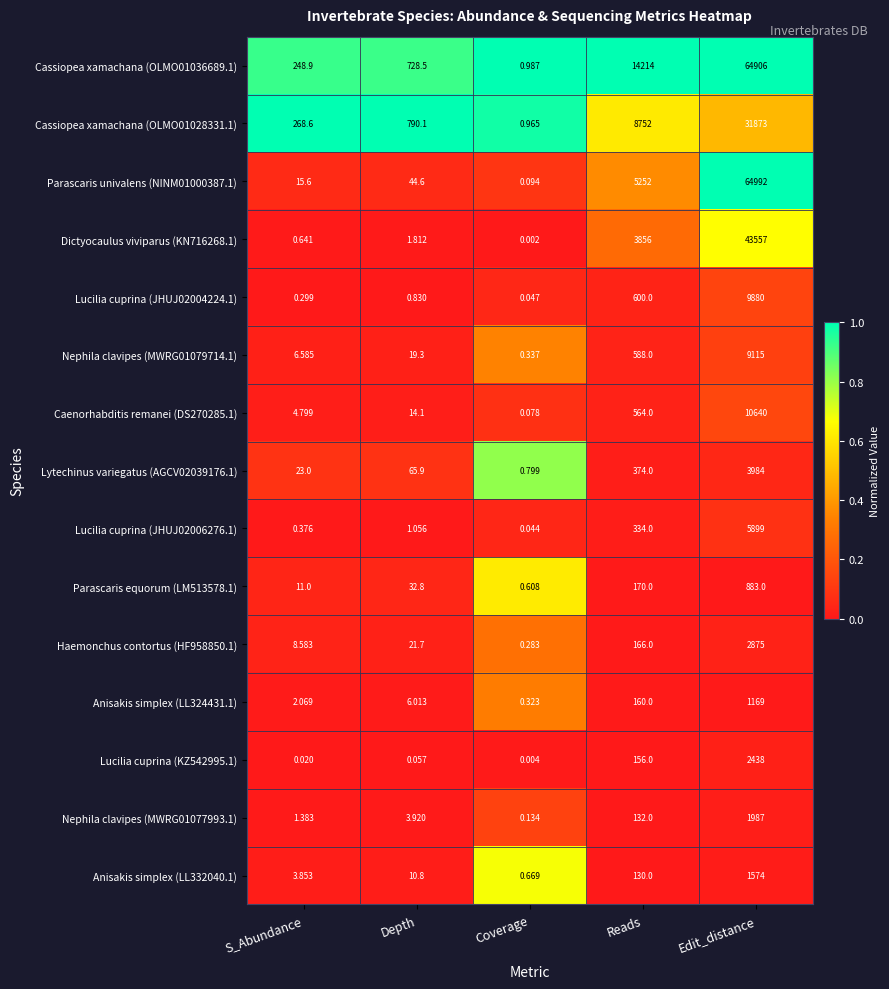

At which category is the sum across all series the highest?

Edit_distance